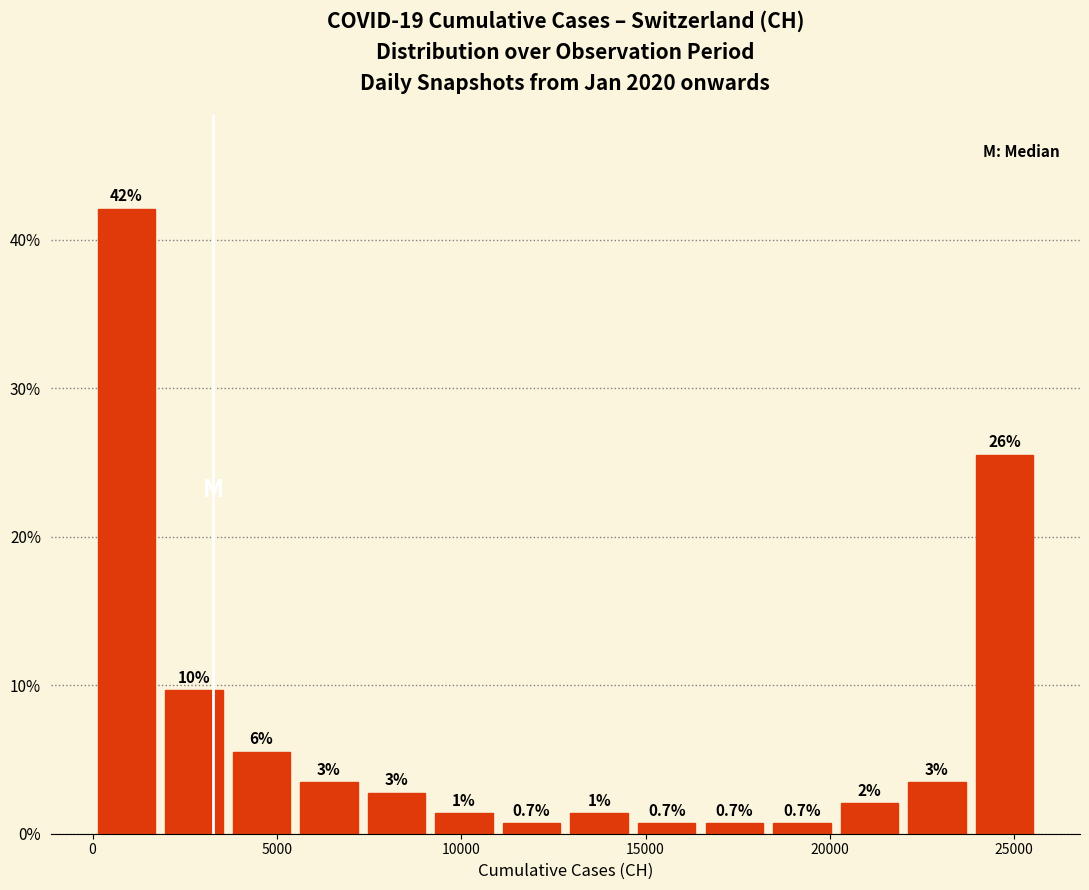

Around what value on the x-axis is the tallest bar? Give the approximate position of its centre, as read against the axis.

1000